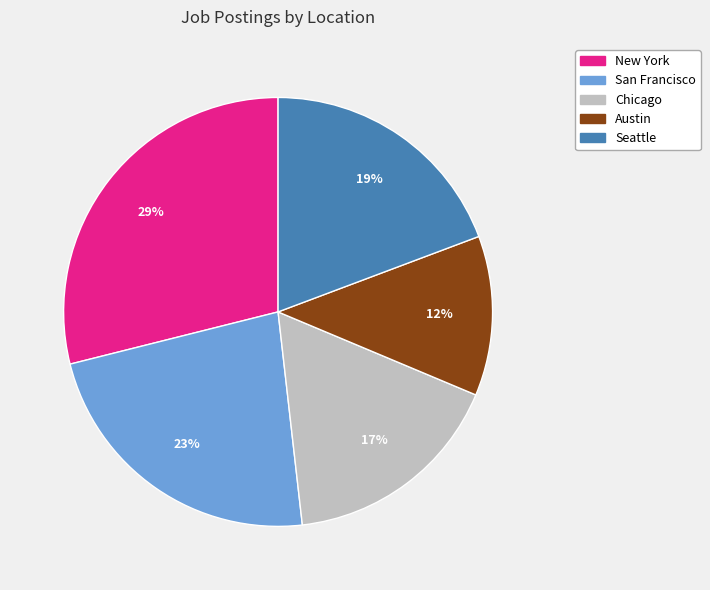

To the nearest percent, what is the average slice percentage?

20%